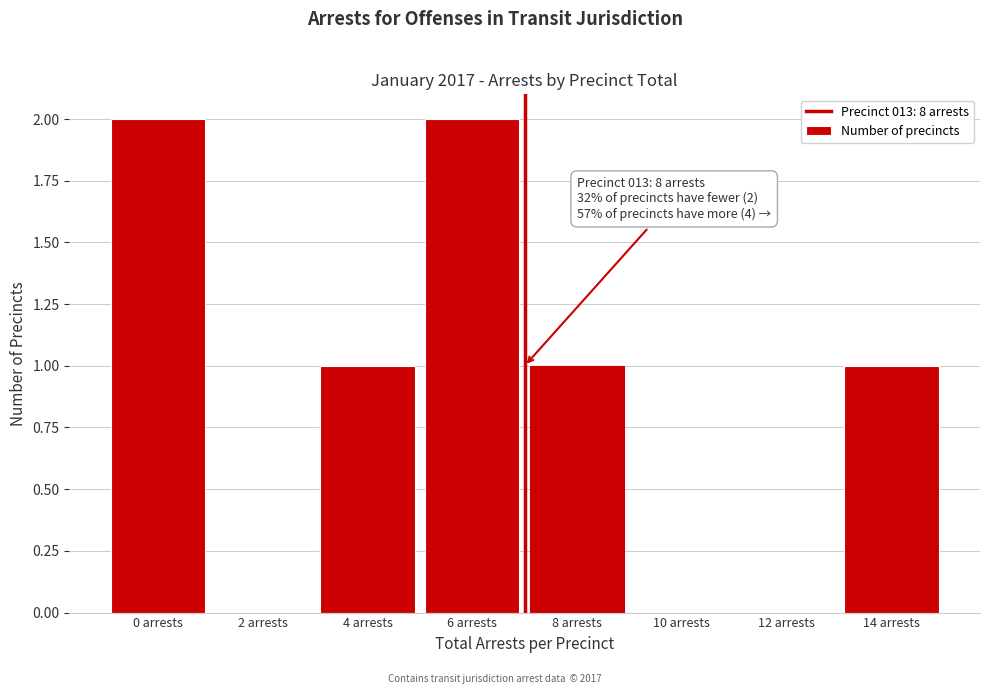

Reading right to left, list all the values displayed in this chart.

14 arrests=1	12 arrests=0	10 arrests=0	8 arrests=1	6 arrests=2	4 arrests=1	2 arrests=0	0 arrests=2